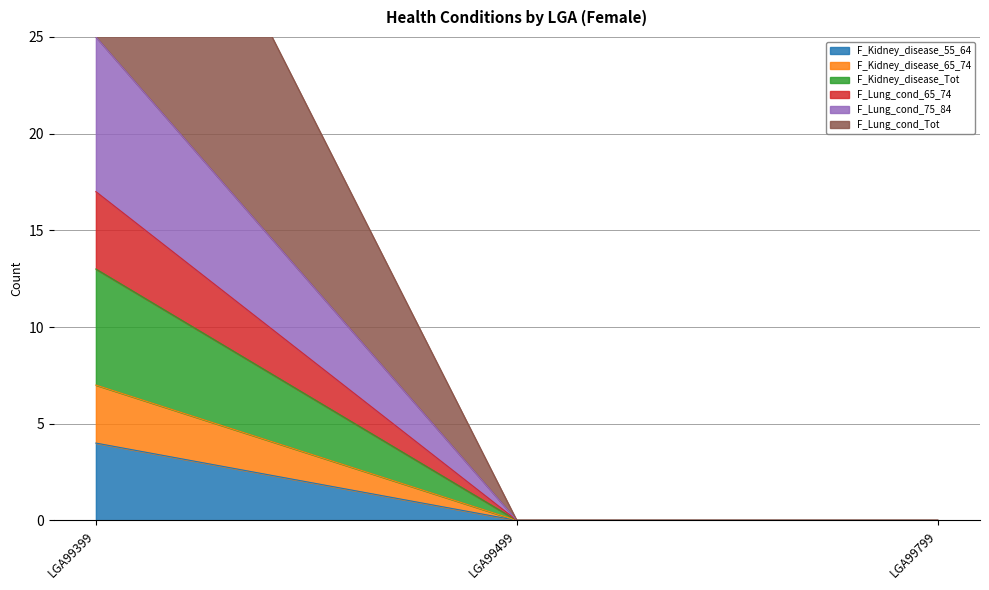

How many distinct data groups are displayed?

6